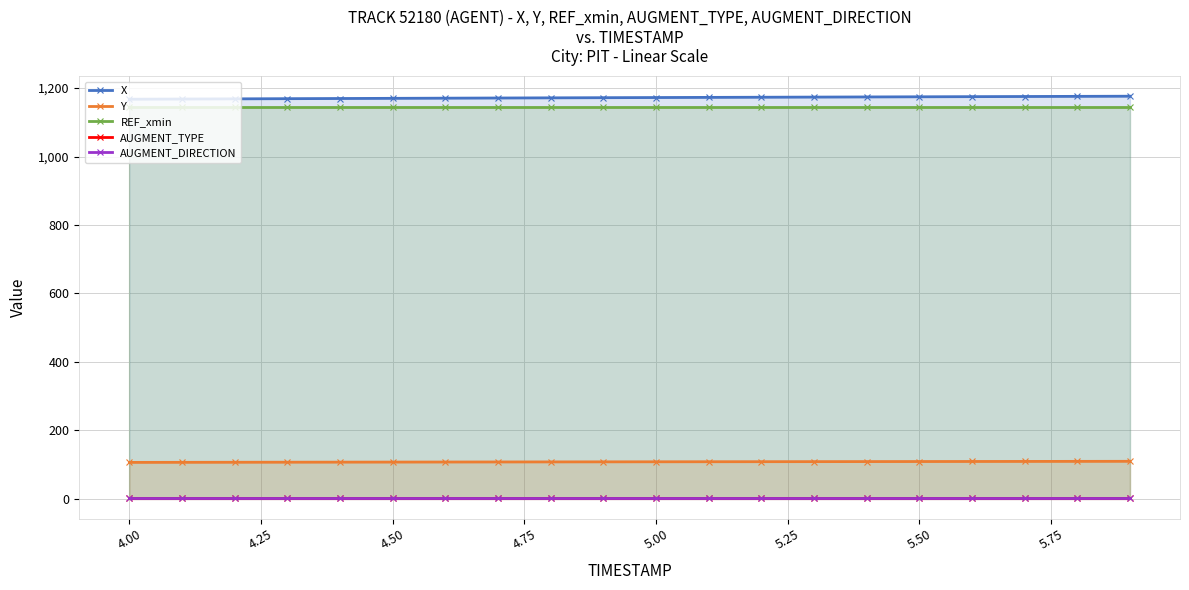

Reading left to right, transcribe all the data shown in this chart.

X: 1167.6	1168.1	1168.6	1169.2	1169.7	1170.2	1170.6	1171.1	1171.6	1172.0	1172.5	1172.9	1173.4	1173.8	1174.2	1174.7	1175.1	1175.5	1176.0	1176.4
Y: 105.9	106.0	106.2	106.4	106.6	106.8	106.9	107.1	107.3	107.5	107.6	107.8	107.9	108.1	108.2	108.4	108.5	108.7	108.8	109.0
REF_xmin: 1145.0	1145.0	1145.0	1145.0	1145.0	1145.0	1145.0	1145.0	1145.0	1145.0	1145.0	1145.0	1145.0	1145.0	1145.0	1145.0	1145.0	1145.0	1145.0	1145.0
AUGMENT_TYPE: 1.0	1.0	1.0	1.0	1.0	1.0	1.0	1.0	1.0	1.0	1.0	1.0	1.0	1.0	1.0	1.0	1.0	1.0	1.0	1.0
AUGMENT_DIRECTION: 1.0	1.0	1.0	1.0	1.0	1.0	1.0	1.0	1.0	1.0	1.0	1.0	1.0	1.0	1.0	1.0	1.0	1.0	1.0	1.0